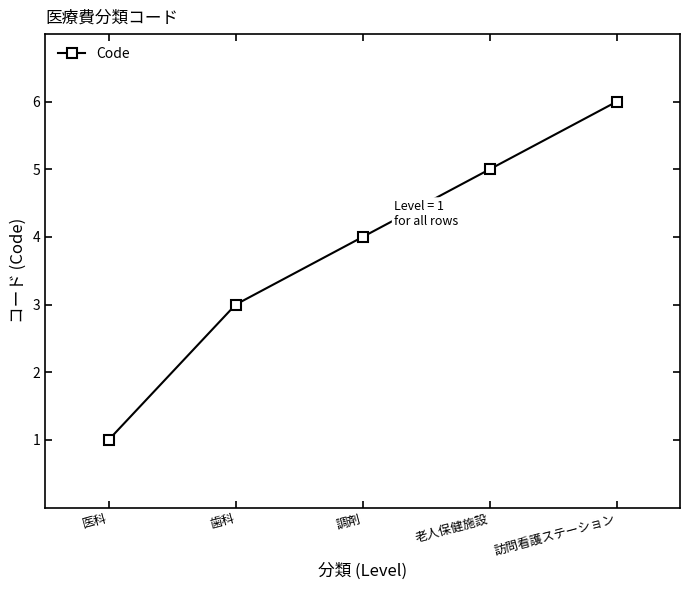

Reading left to right, what are all the values shown in this chart?

医科=1	歯科=3	調剤=4	老人保健施設=5	訪問看護ステーション=6